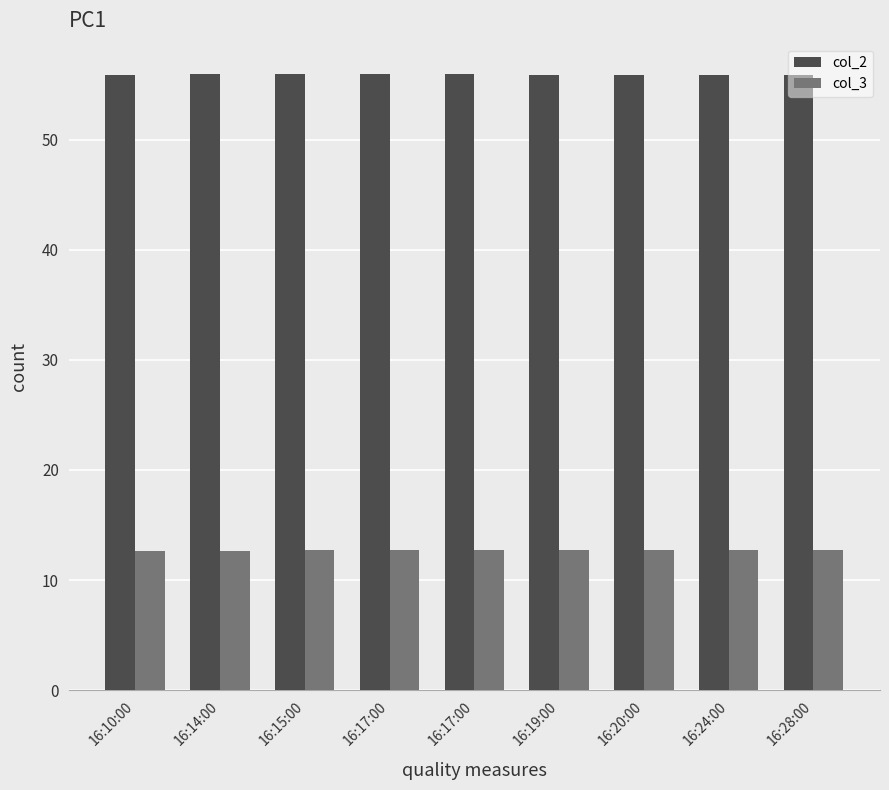

Count the number of data series in this chart.

2